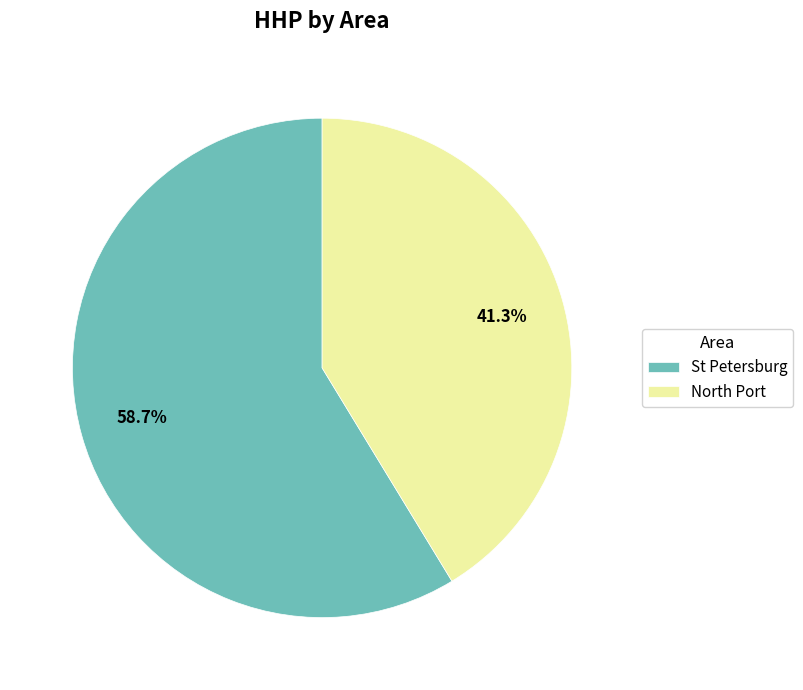

Which category has the biggest portion of the pie?

St Petersburg